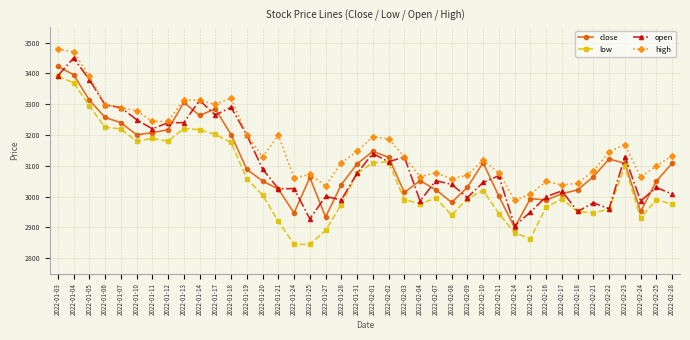

Which series has the largest total across all categories?

high